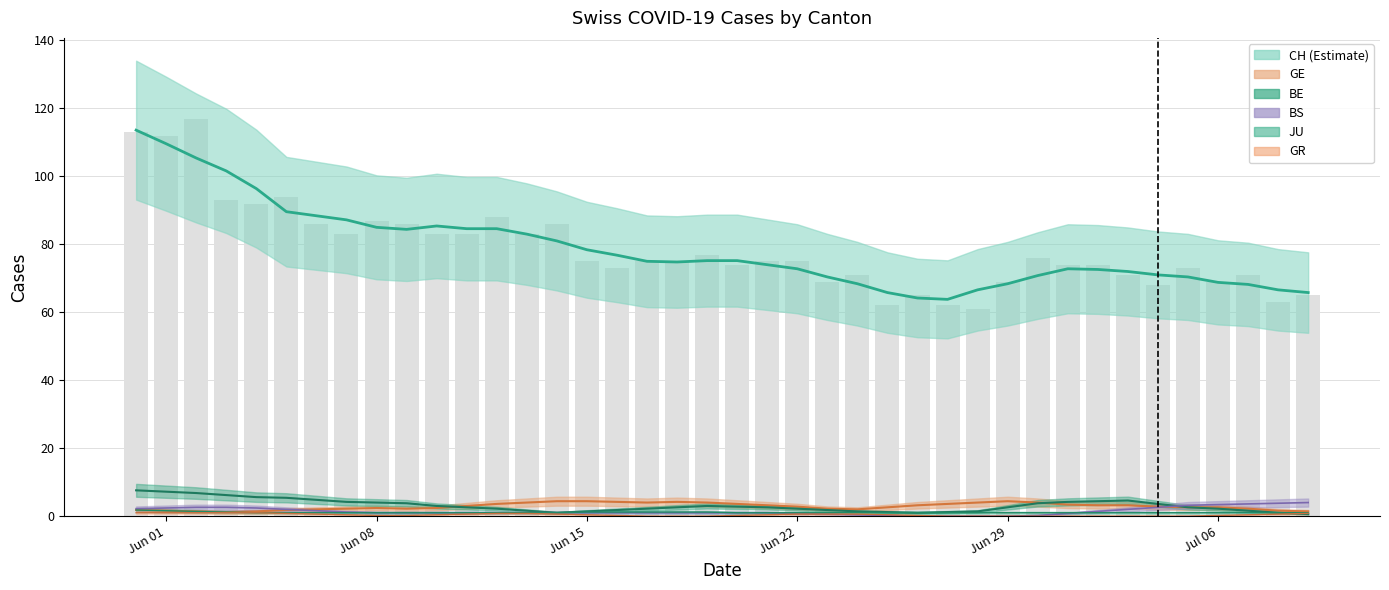

Which series has the largest total across all categories?

CH